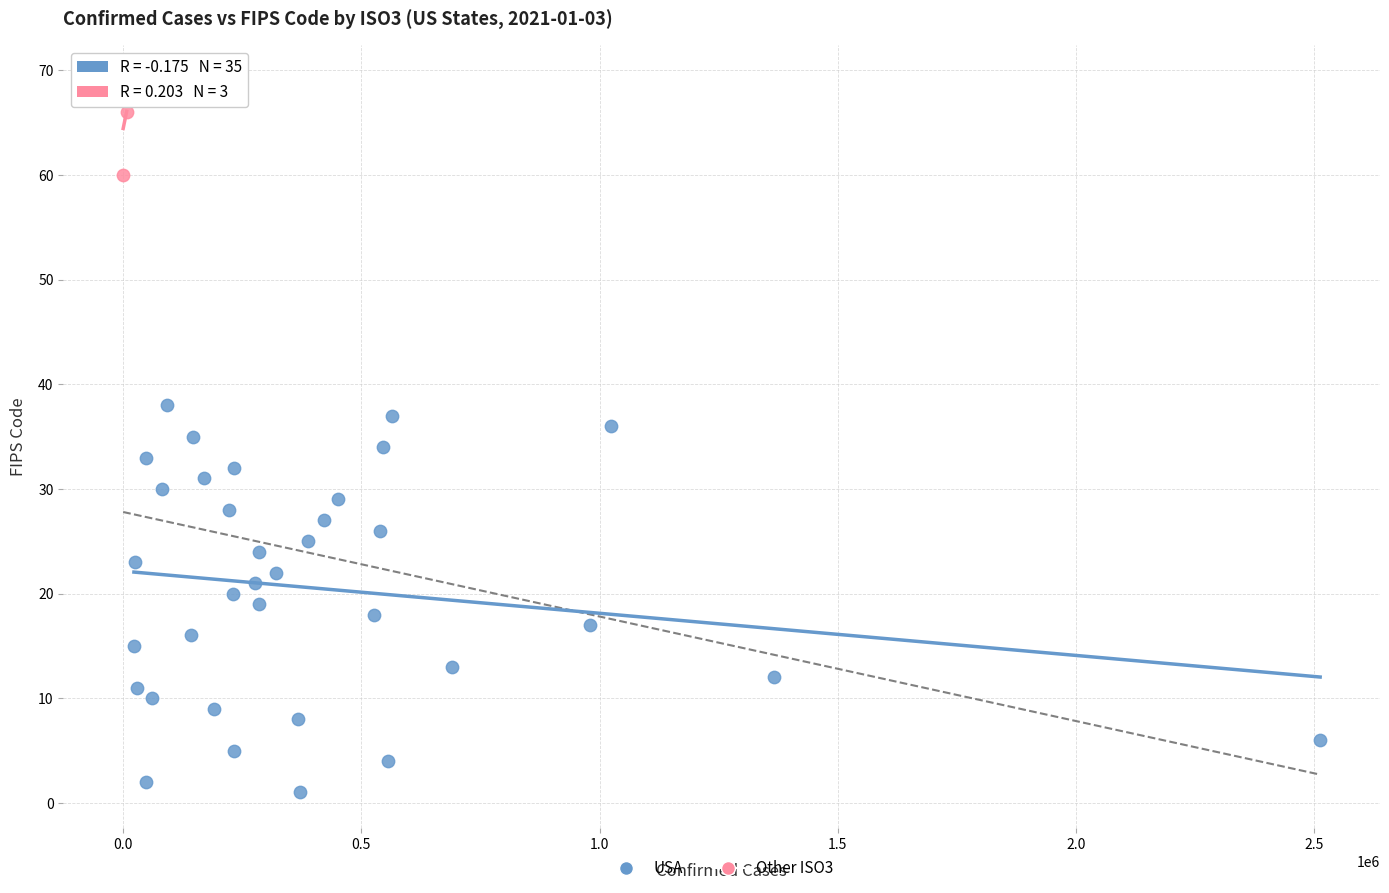

Which series contains the highest Y value?

Other ISO3